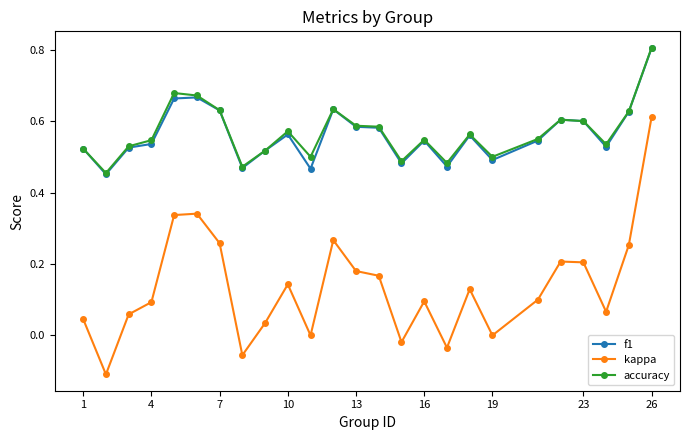

True or false: kappa has more than 2 points higher than both neighbors.

True